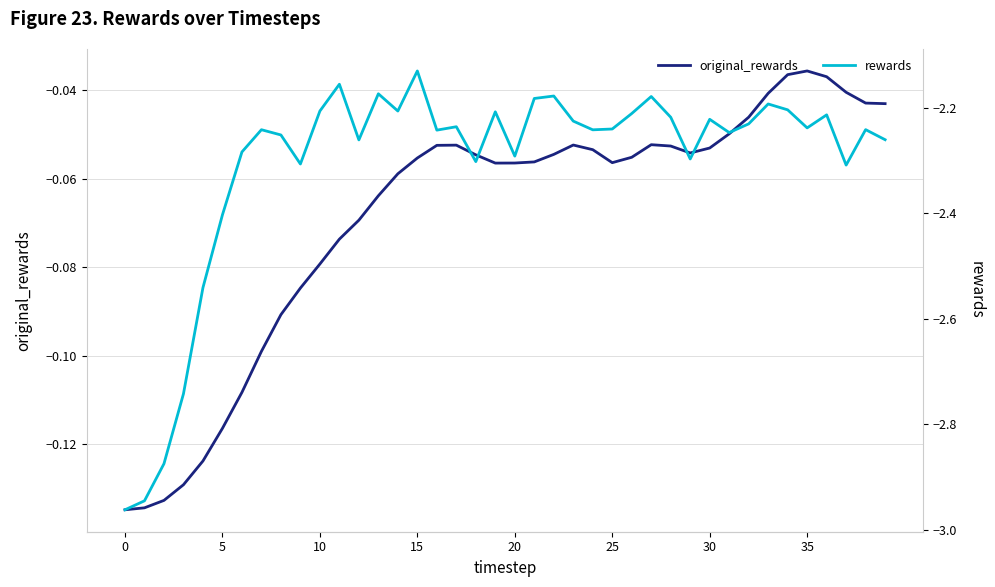

Reading left to right, extract all data points from this chart.

original_rewards: -0.1	-0.1	-0.1	-0.1	-0.1	-0.1	-0.1	-0.1	-0.1	-0.1	-0.1	-0.1	-0.1	-0.1	-0.1	-0.1	-0.1	-0.1	-0.1	-0.1	-0.1	-0.1	-0.1	-0.1	-0.1	-0.1	-0.1	-0.1	-0.1	-0.1	-0.1	-0.0	-0.0	-0.0	-0.0	-0.0	-0.0	-0.0	-0.0	-0.0
rewards: -3.0	-2.9	-2.9	-2.7	-2.5	-2.4	-2.3	-2.2	-2.3	-2.3	-2.2	-2.2	-2.3	-2.2	-2.2	-2.1	-2.2	-2.2	-2.3	-2.2	-2.3	-2.2	-2.2	-2.2	-2.2	-2.2	-2.2	-2.2	-2.2	-2.3	-2.2	-2.2	-2.2	-2.2	-2.2	-2.2	-2.2	-2.3	-2.2	-2.3